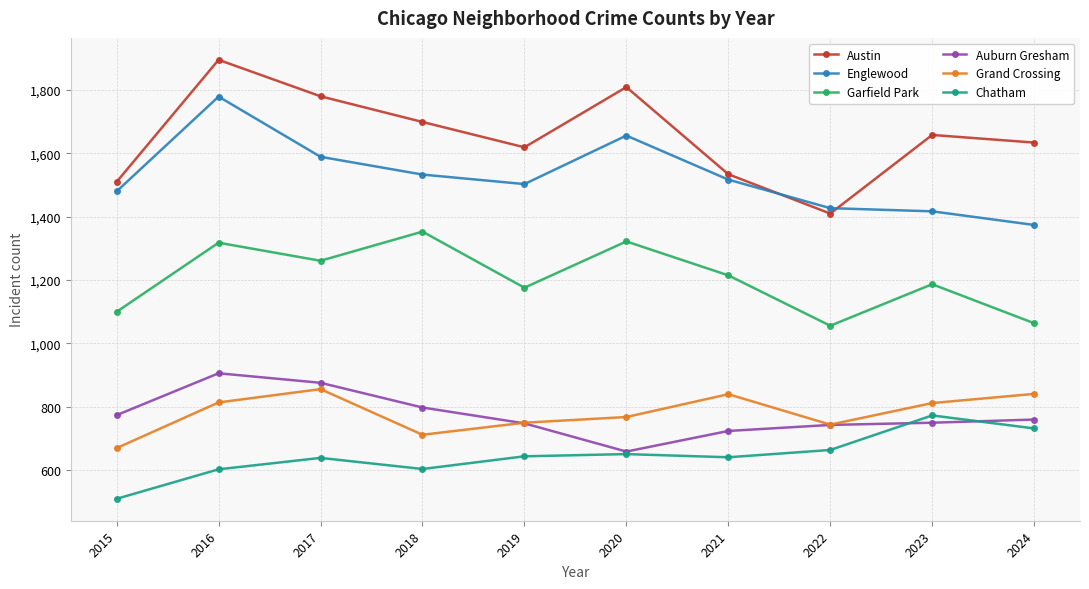

What is the average value of the Chatham series?

646